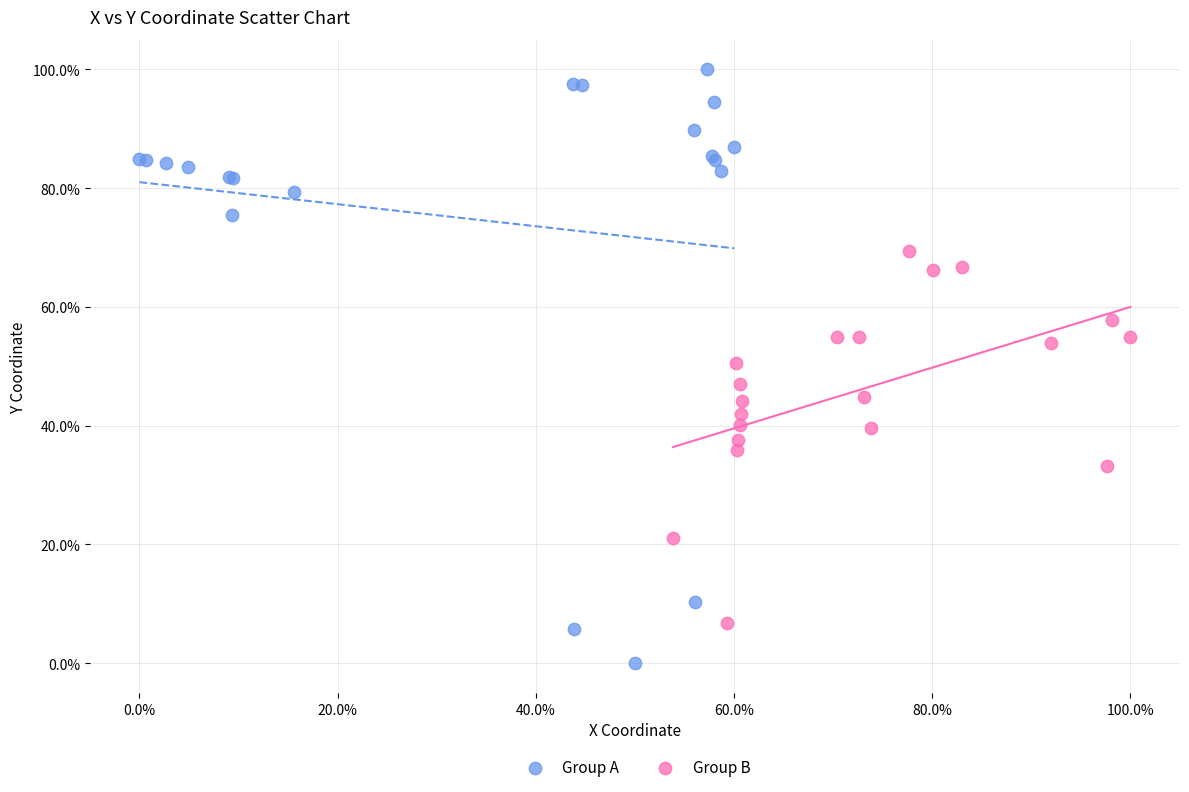

What are all the series names shown in the legend?

Group A, Group B